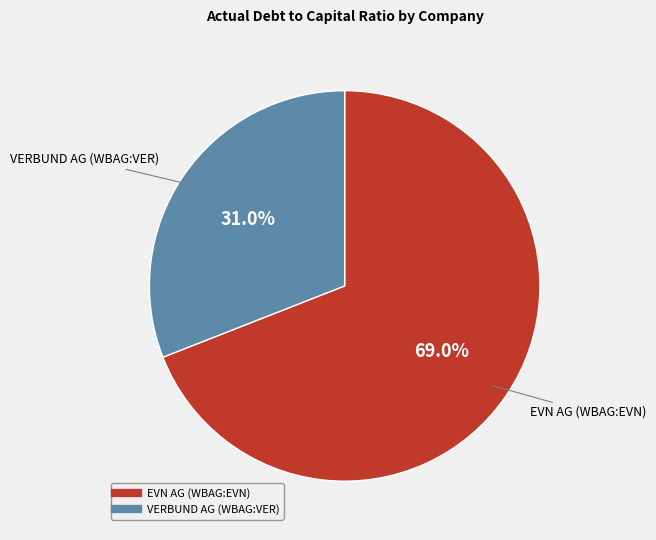

Does any single category account for the majority?

Yes